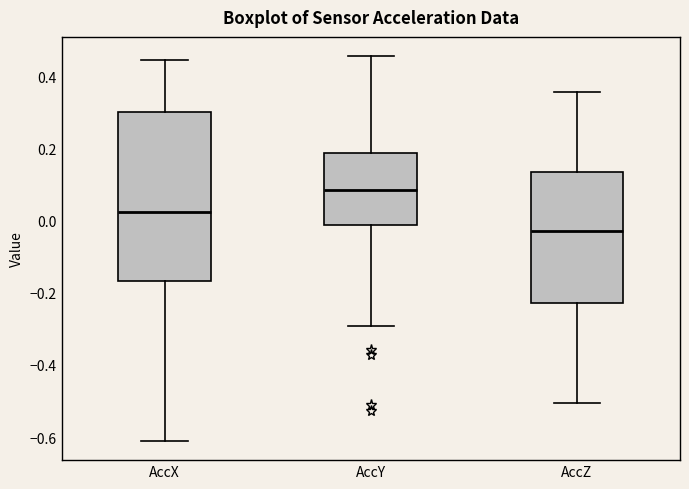

Which box's median line is the lowest?

AccZ